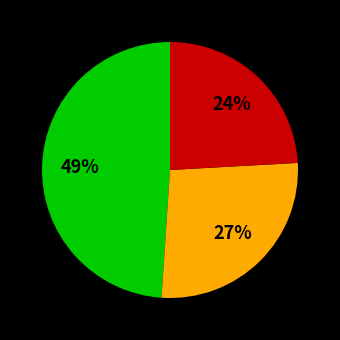

To the nearest percent, what is the average slice percentage?

33%